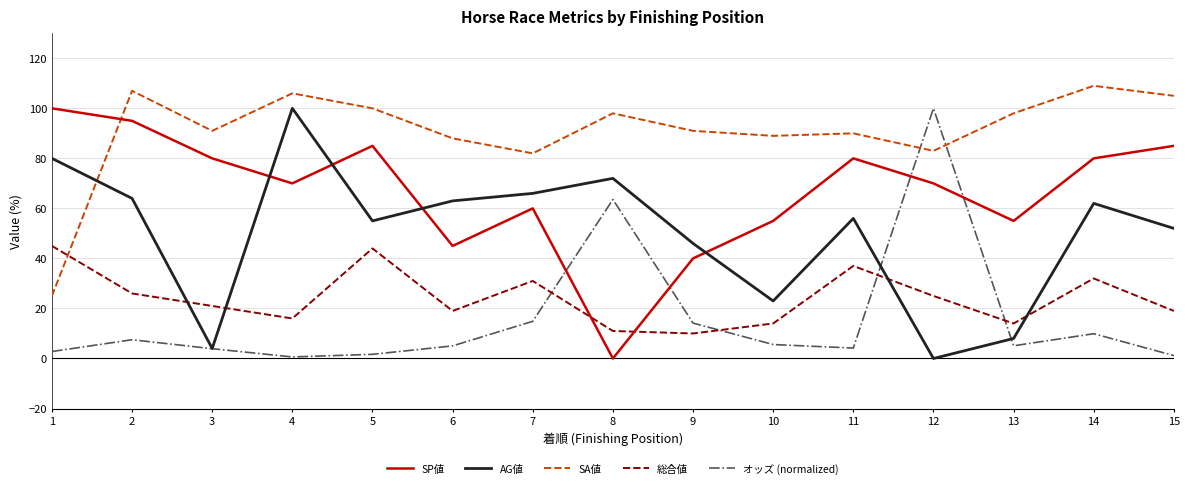

Is it true that SP値 equals 0.0 at 8?

True